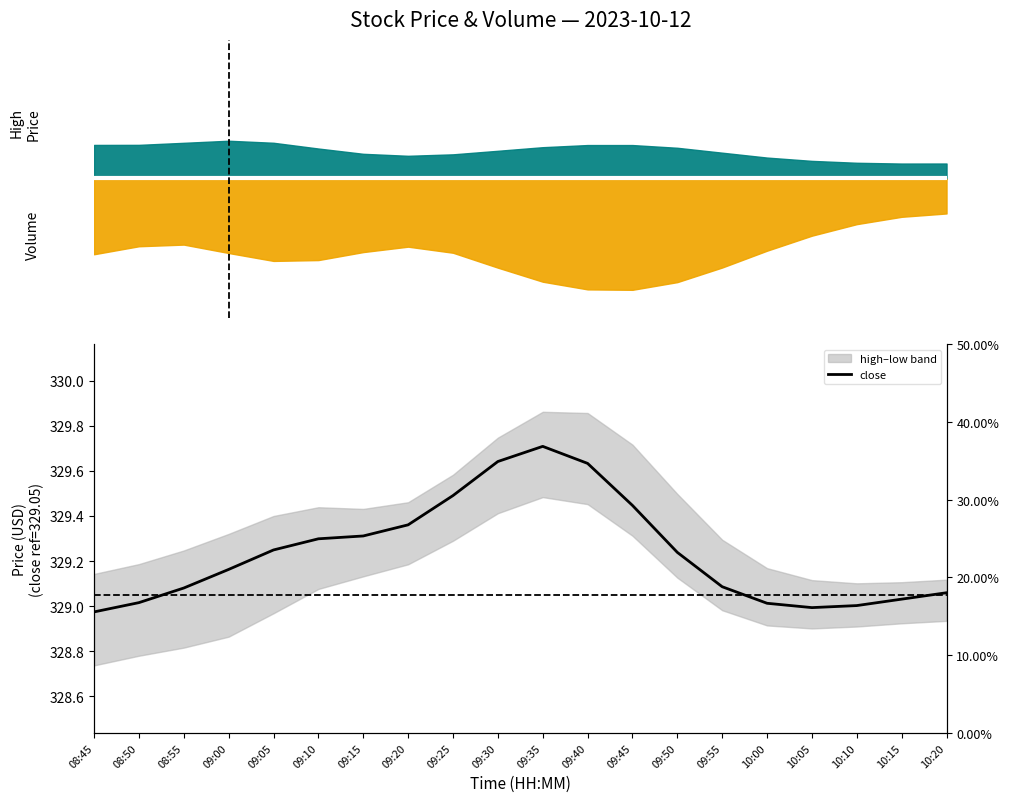

Read the value at 09:20.

329.4